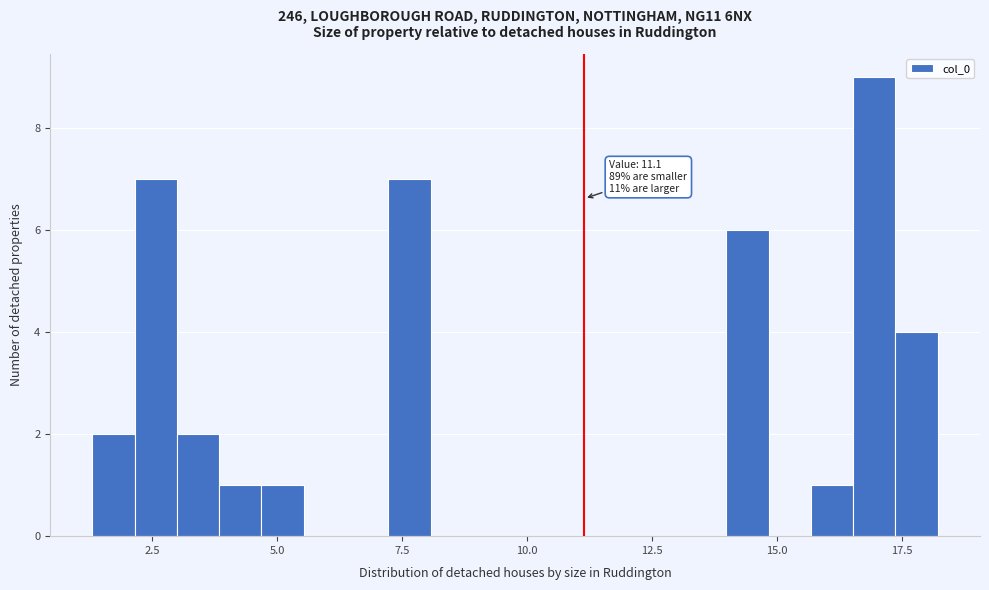

Around what value on the x-axis is the tallest bar? Give the approximate position of its centre, as read against the axis.

17.0